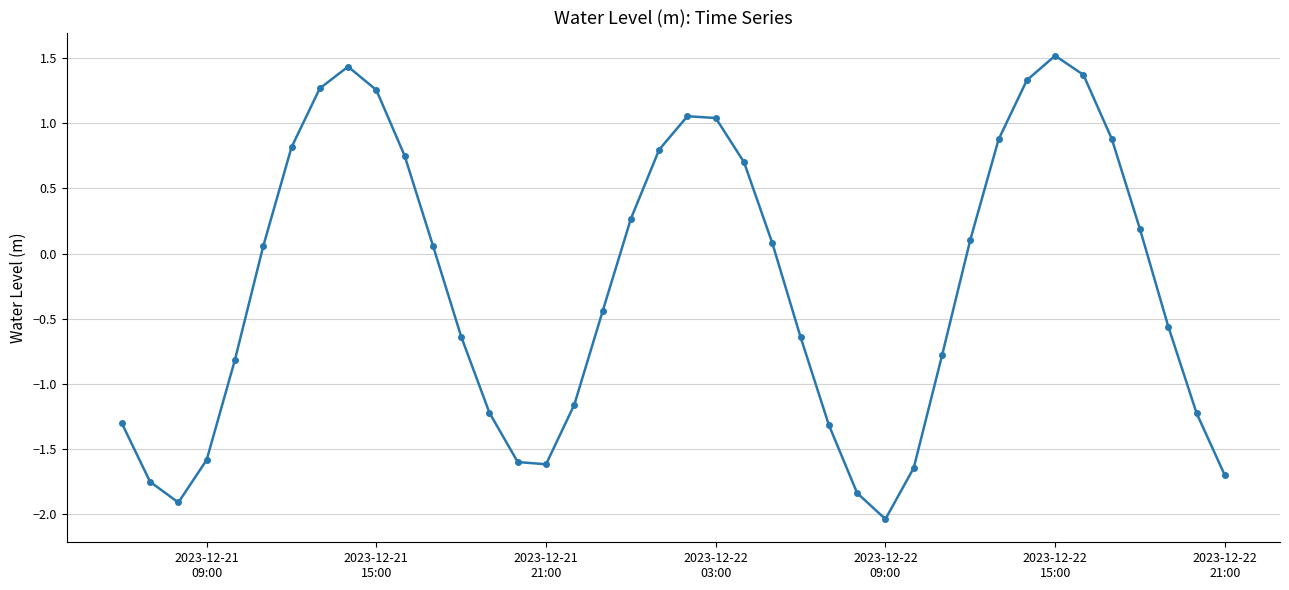

What is the greatest value displayed?

1.5